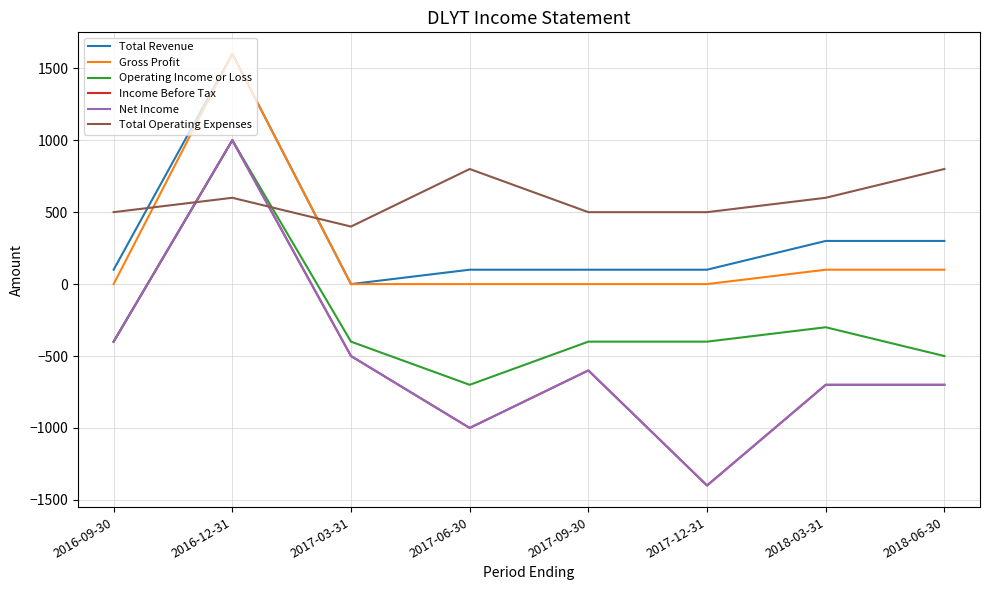

True or false: Net Income and Income Before Tax intersect in this chart.

False